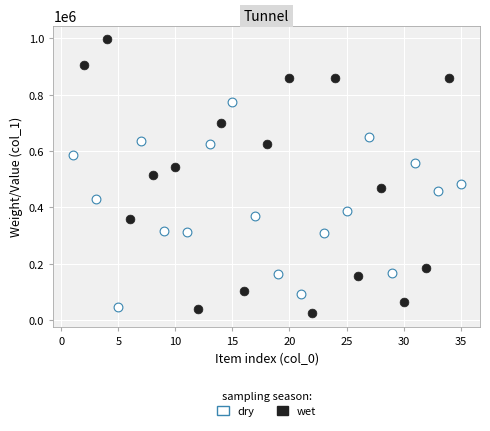

Which series reaches the minimum Y coordinate?

wet